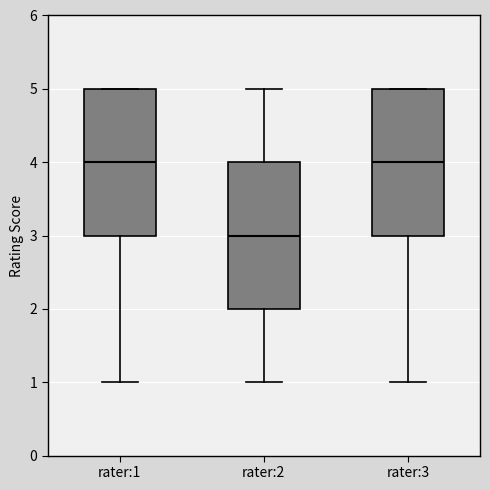

Where does the median line of the box for rater:2 sit on the y-axis? The values are not printed on the chart, so give them approximately, as read against the axis.

3